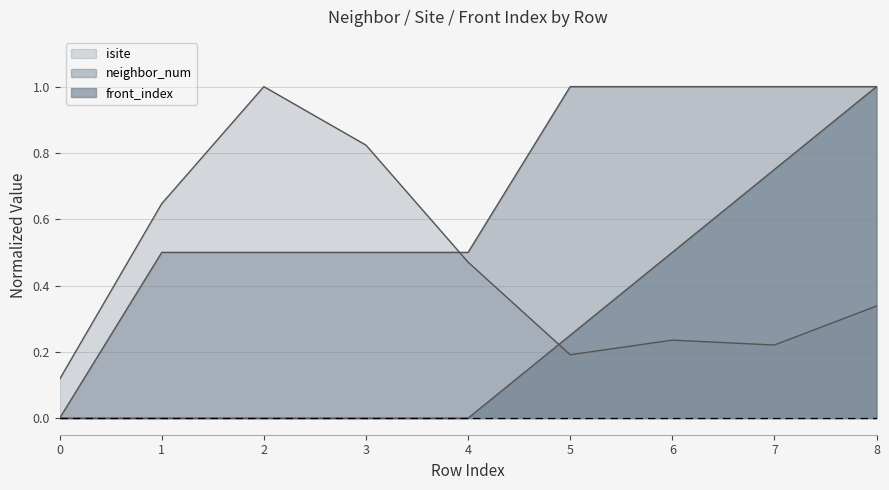

What is the difference between the maximum and minimum values in the front_index series?

1.0